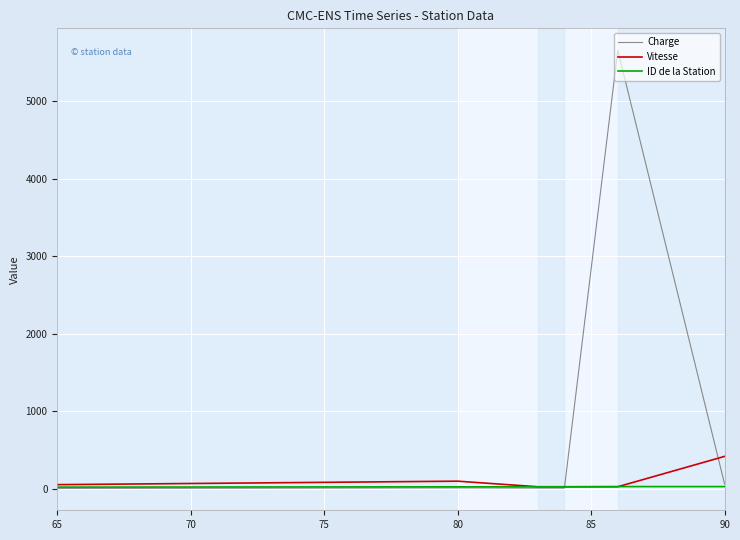

What is the maximum value for ID de la Station?

25